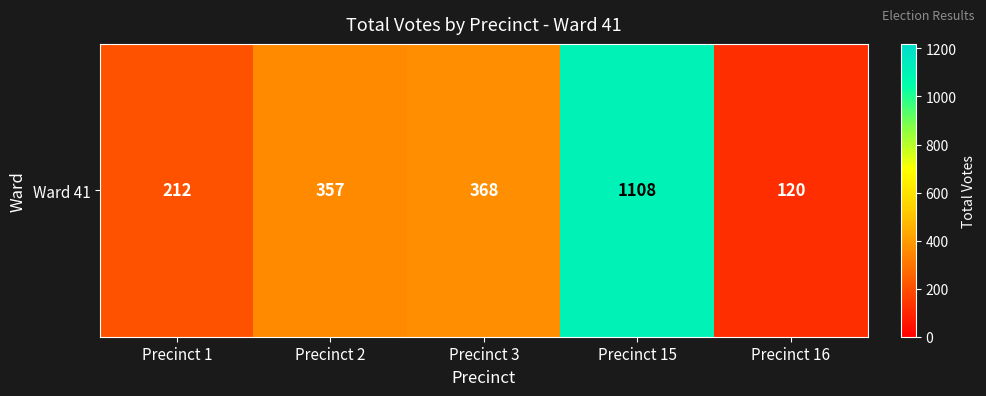

List the labels in order of value, smallest first.

Precinct 16, Precinct 1, Precinct 2, Precinct 3, Precinct 15